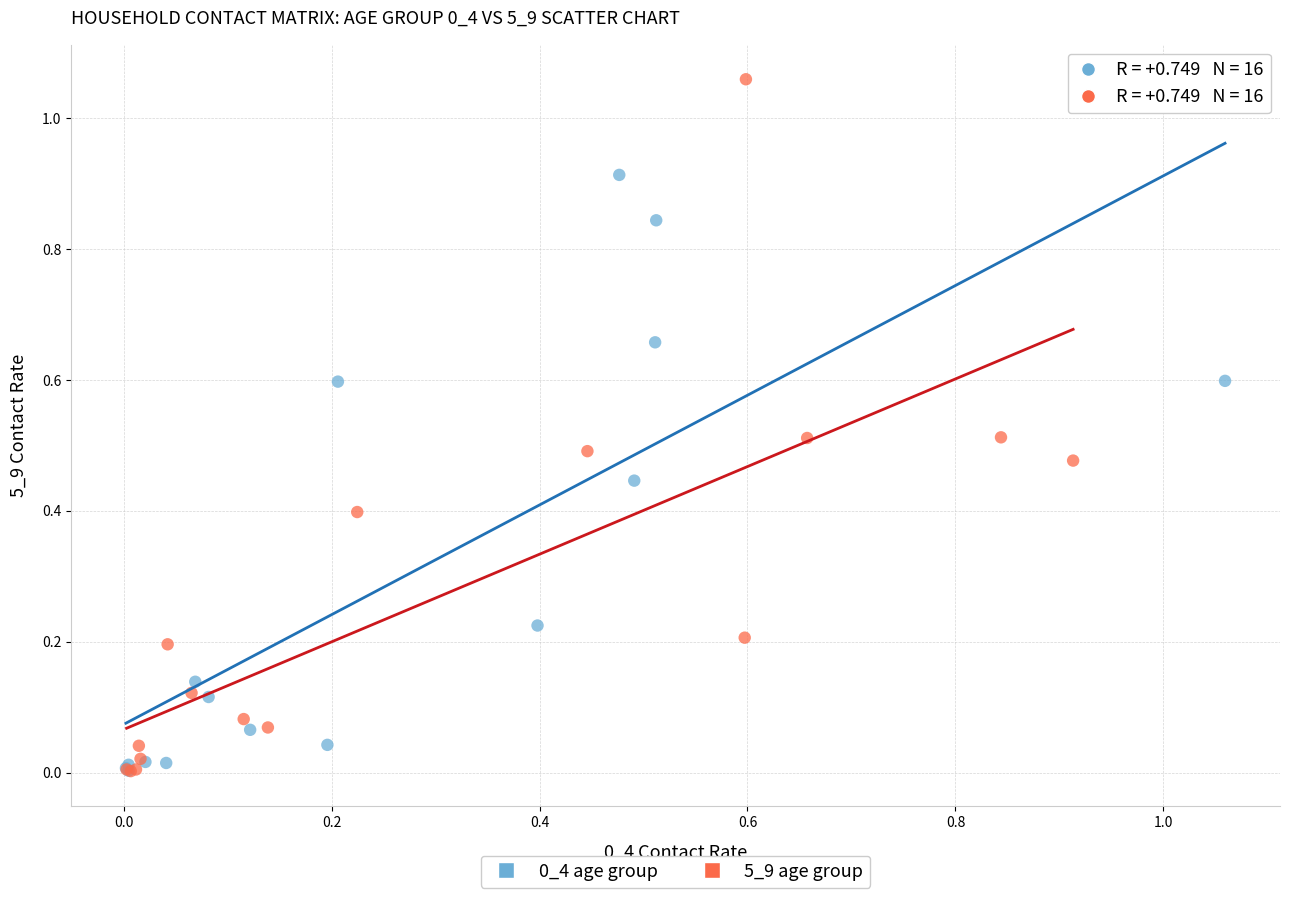

Which series reaches the maximum Y coordinate?

5_9 age group